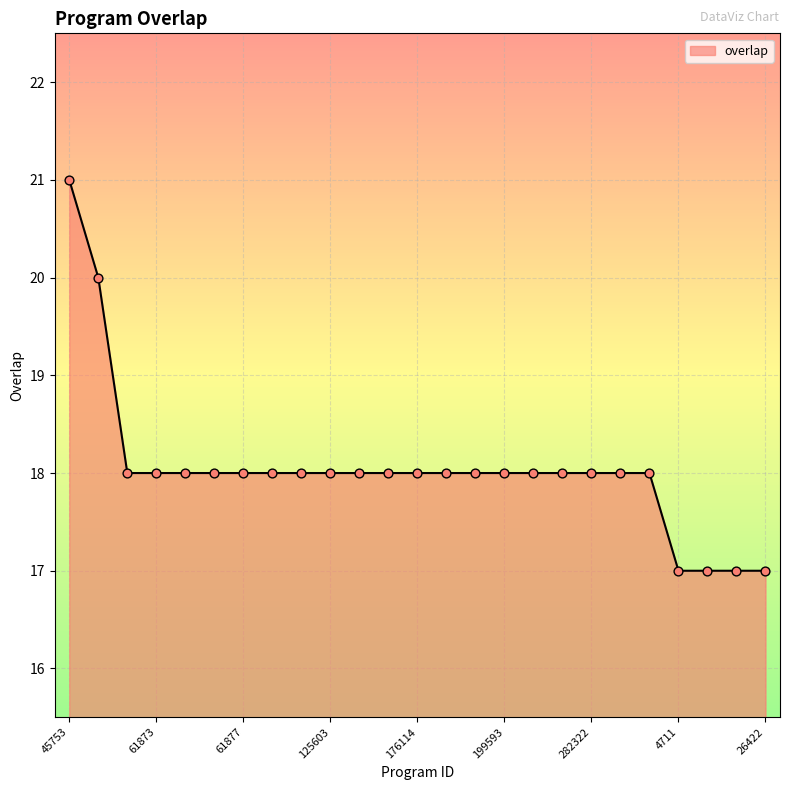

What is the smallest value displayed?

17